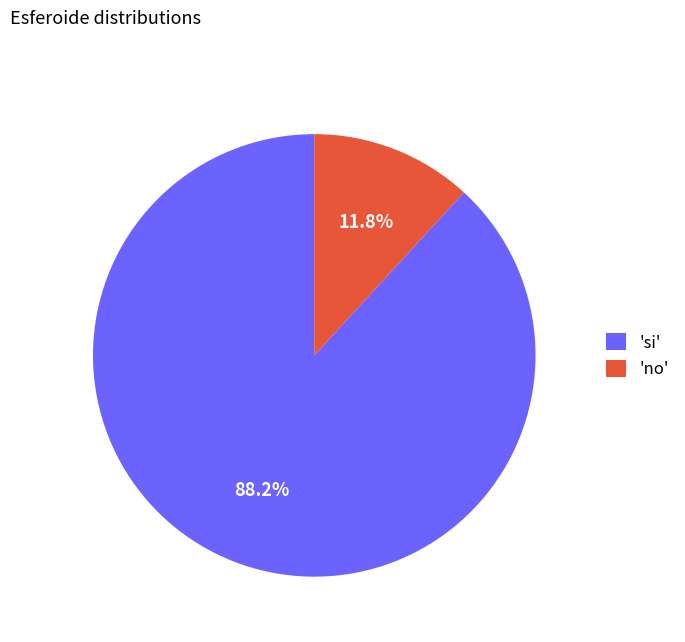

Is the sum of 'no' and 'si' greater than half?

Yes